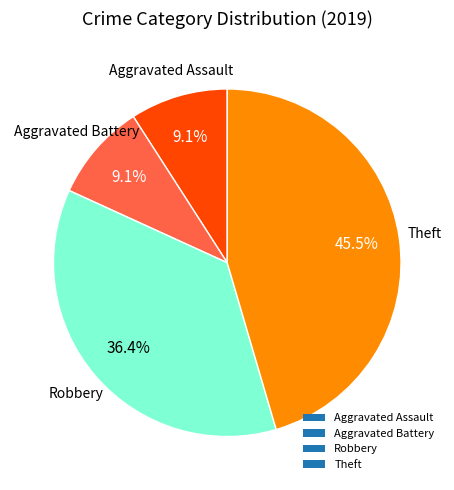

Which has a higher value, Aggravated Battery or Robbery?

Robbery